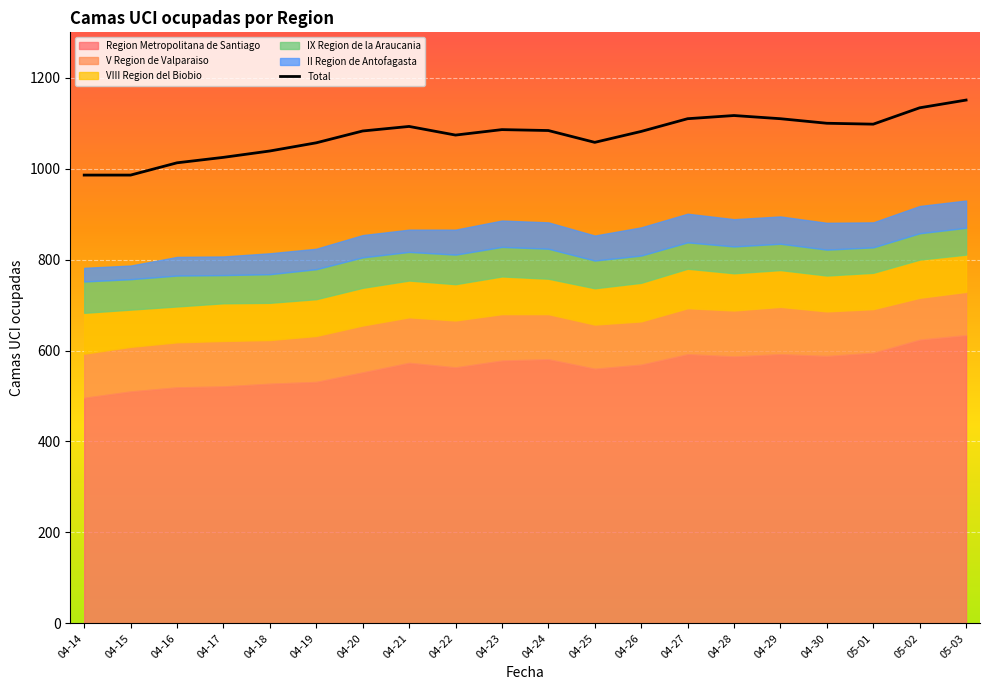

The value of Total at 04-20 is 1083. True or false?

True